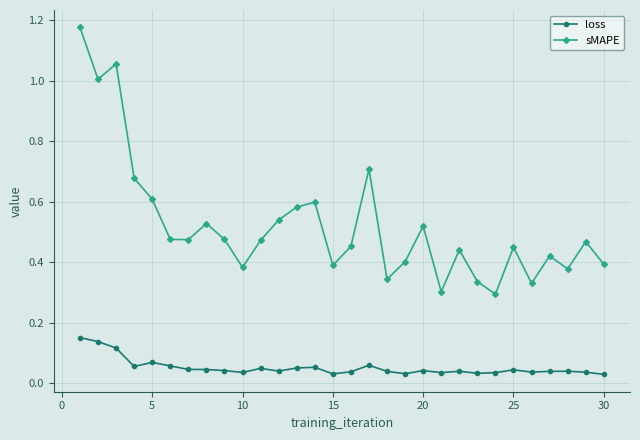

Which series has the widest spread of values?

sMAPE